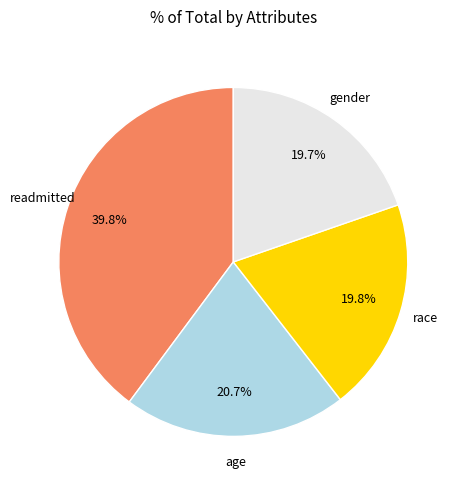

Does any single category account for the majority?

No